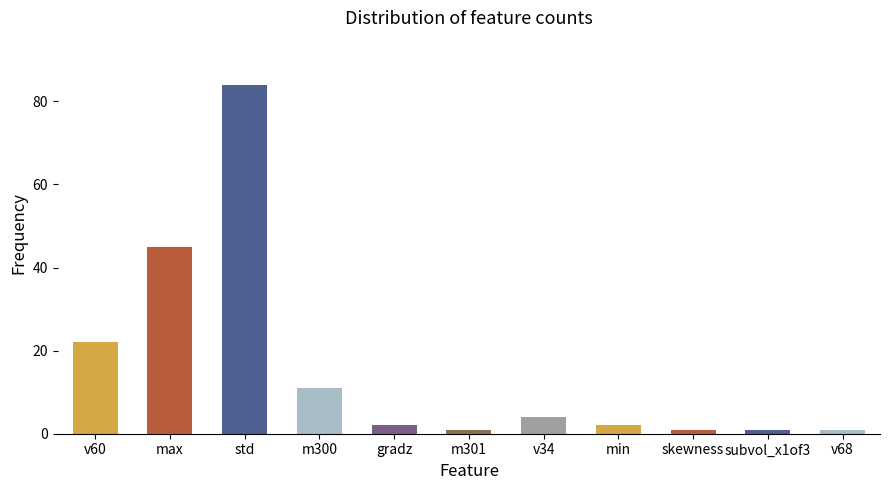

True or false: the data shows 4 at v34.

True